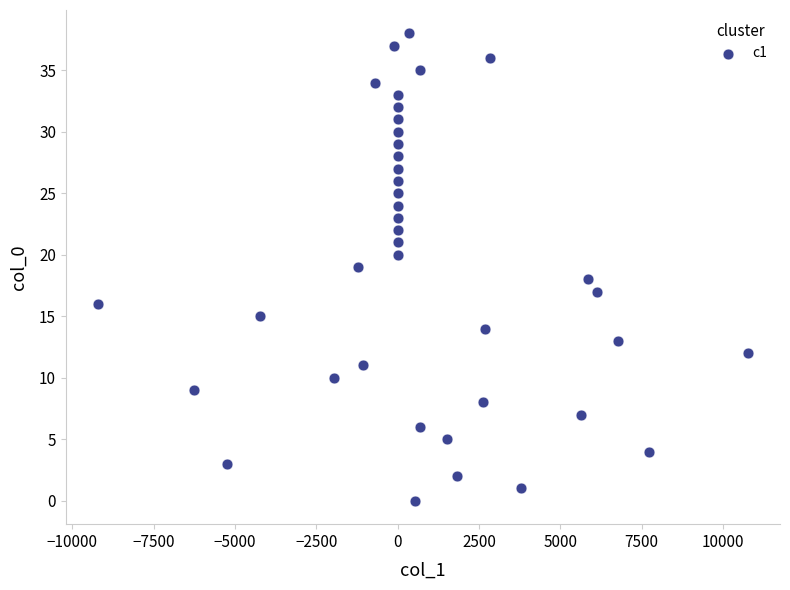

What is the range of Y values (max minus min)?

38